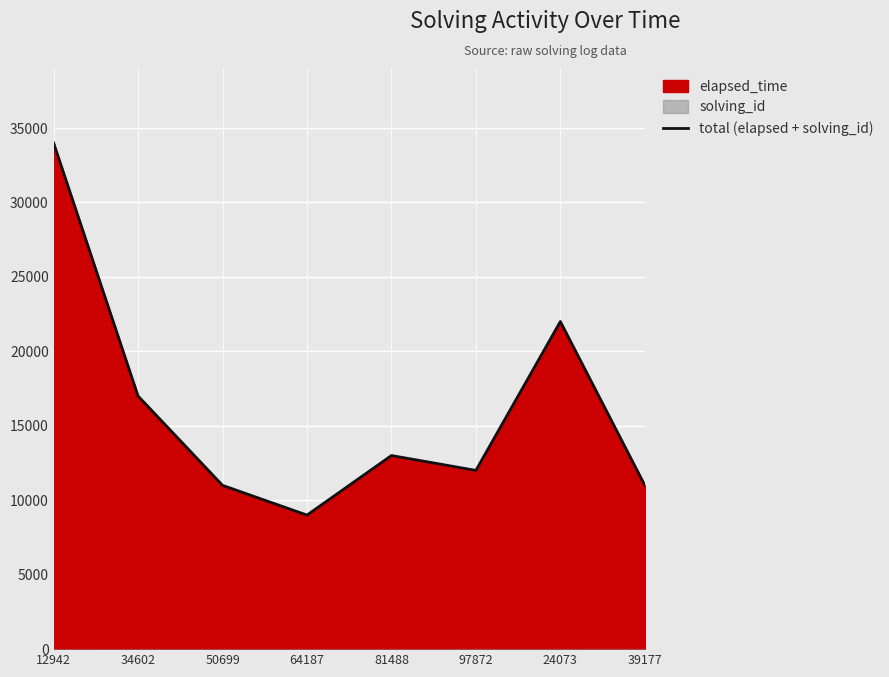

What is the value of the 1st point from the left?

34001